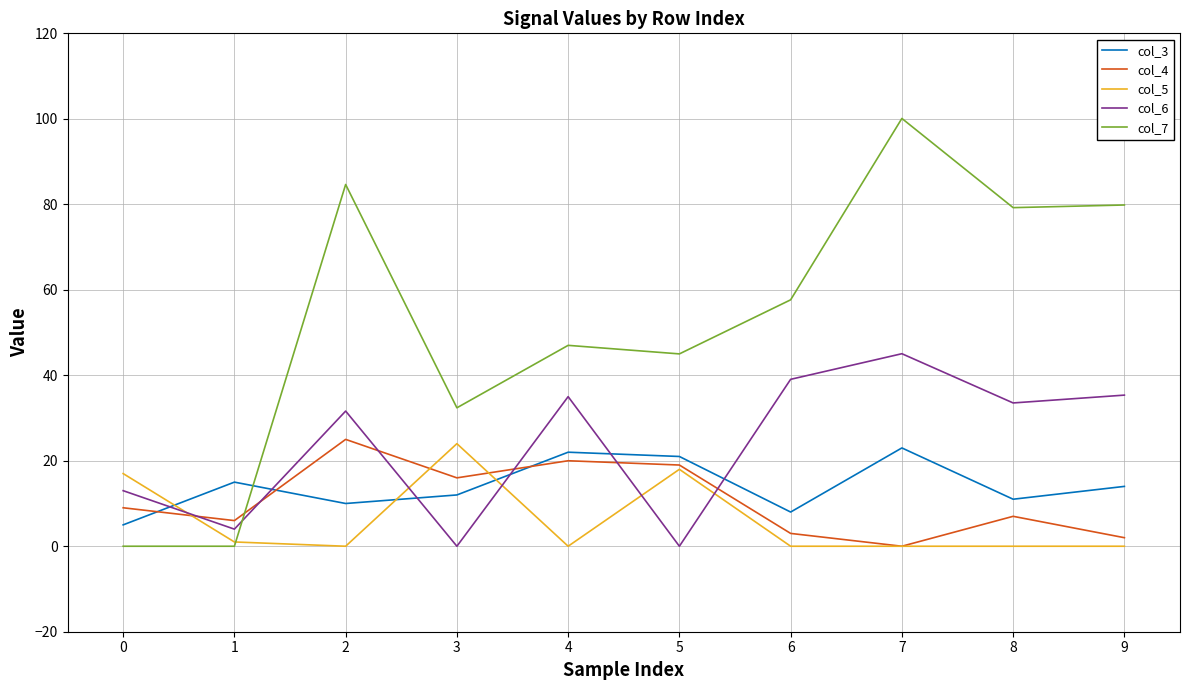

Which series has the largest total across all categories?

col_7